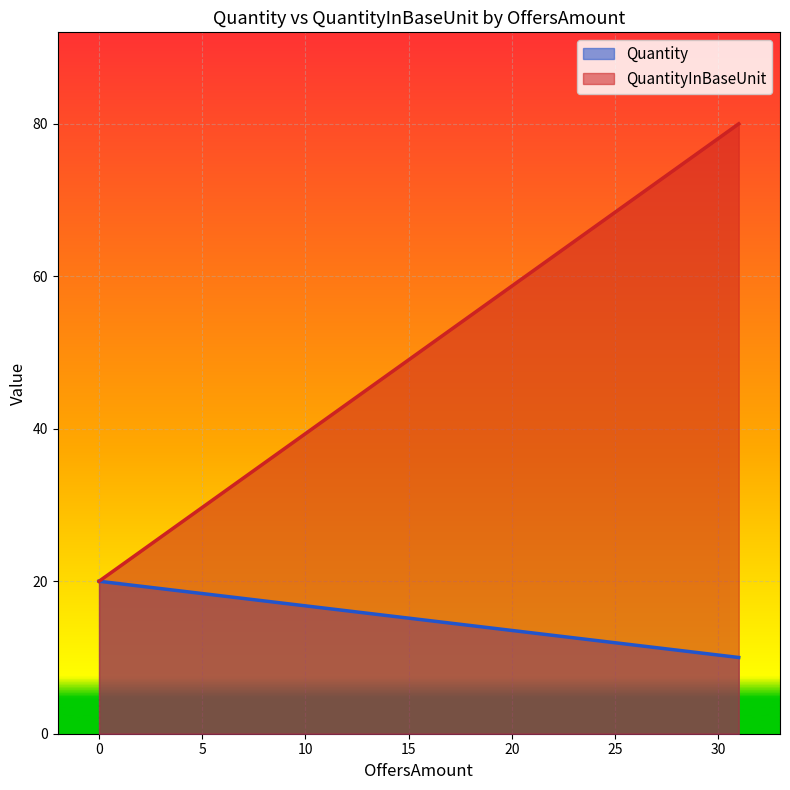

True or false: Quantity and QuantityInBaseUnit intersect in this chart.

False